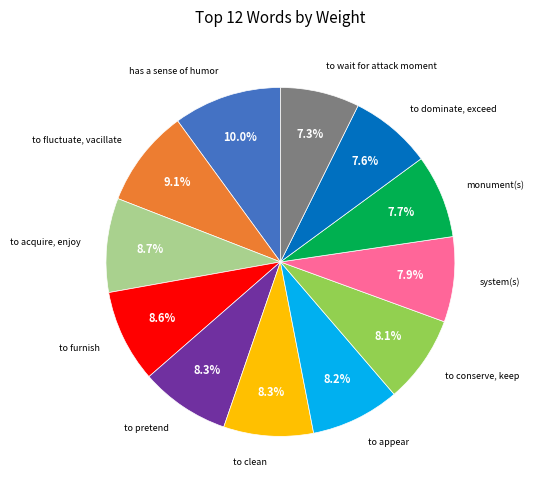

Is there any slice that represents more than half of the pie?

No